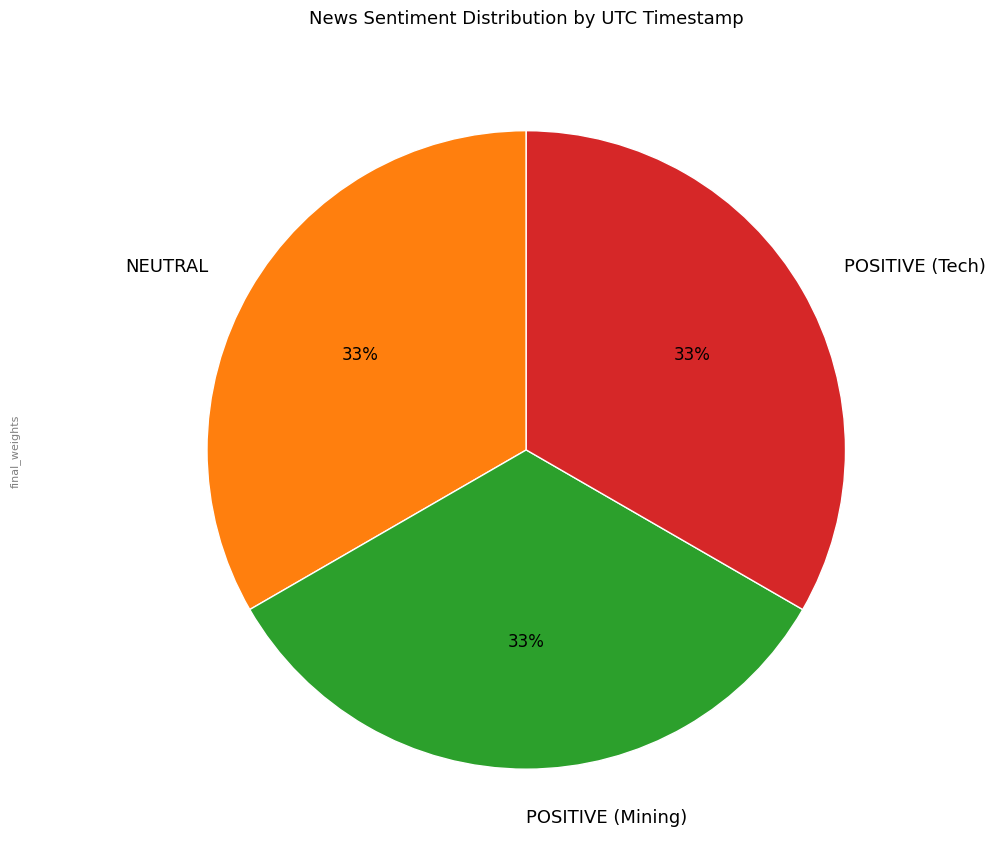

To the nearest percent, what percentage of the pie is POSITIVE (Tech)?

33%